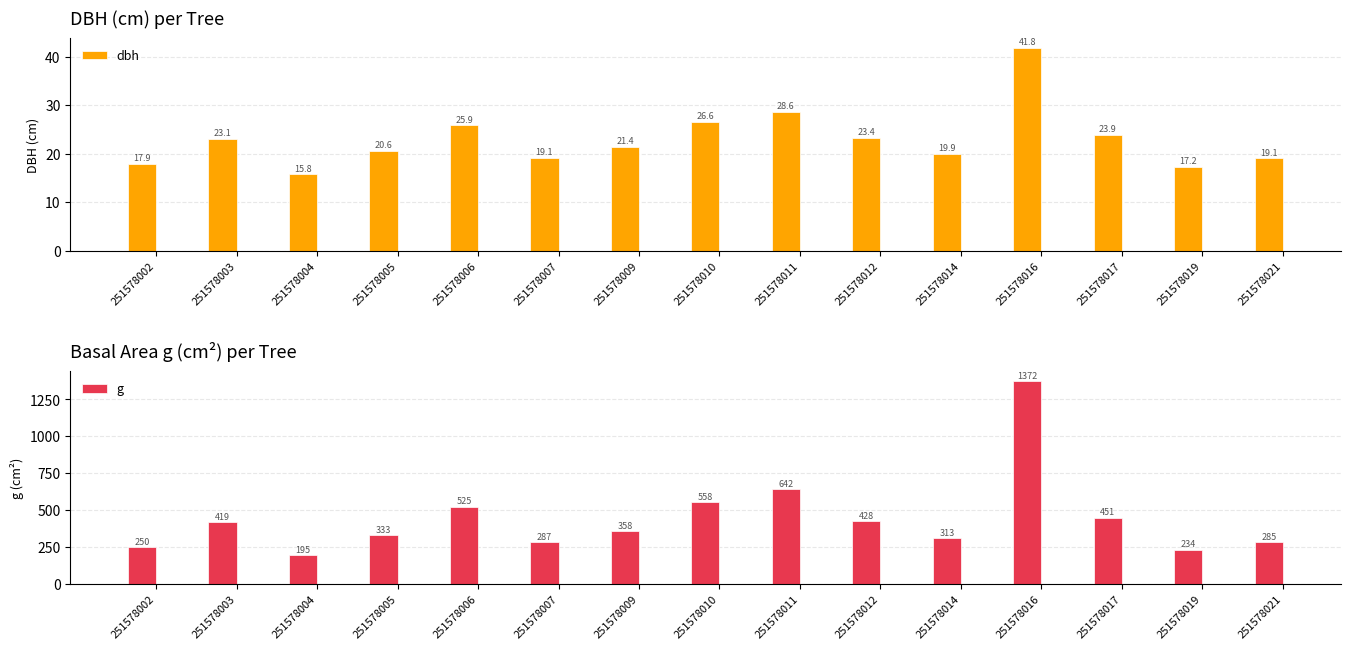

What is the difference between the maximum and minimum values in the dbh series?

26.0